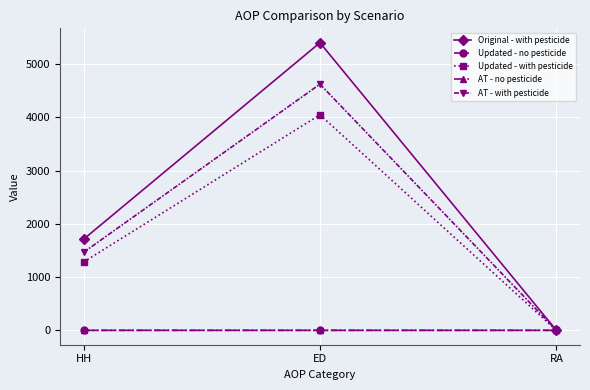

What are all the series names shown in the legend?

Original - with pesticide, Updated - no pesticide, Updated - with pesticide, AT - no pesticide, AT - with pesticide